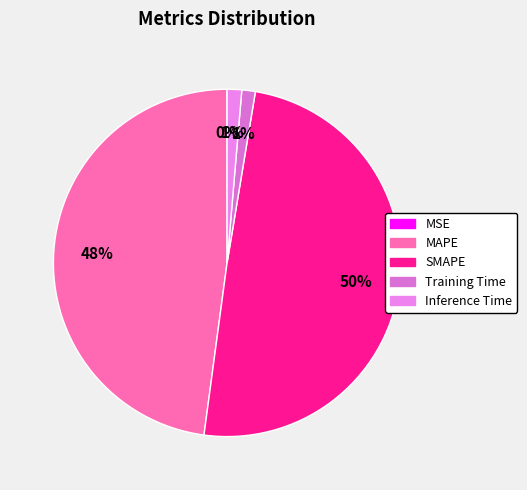

Is there any slice that represents more than half of the pie?

No